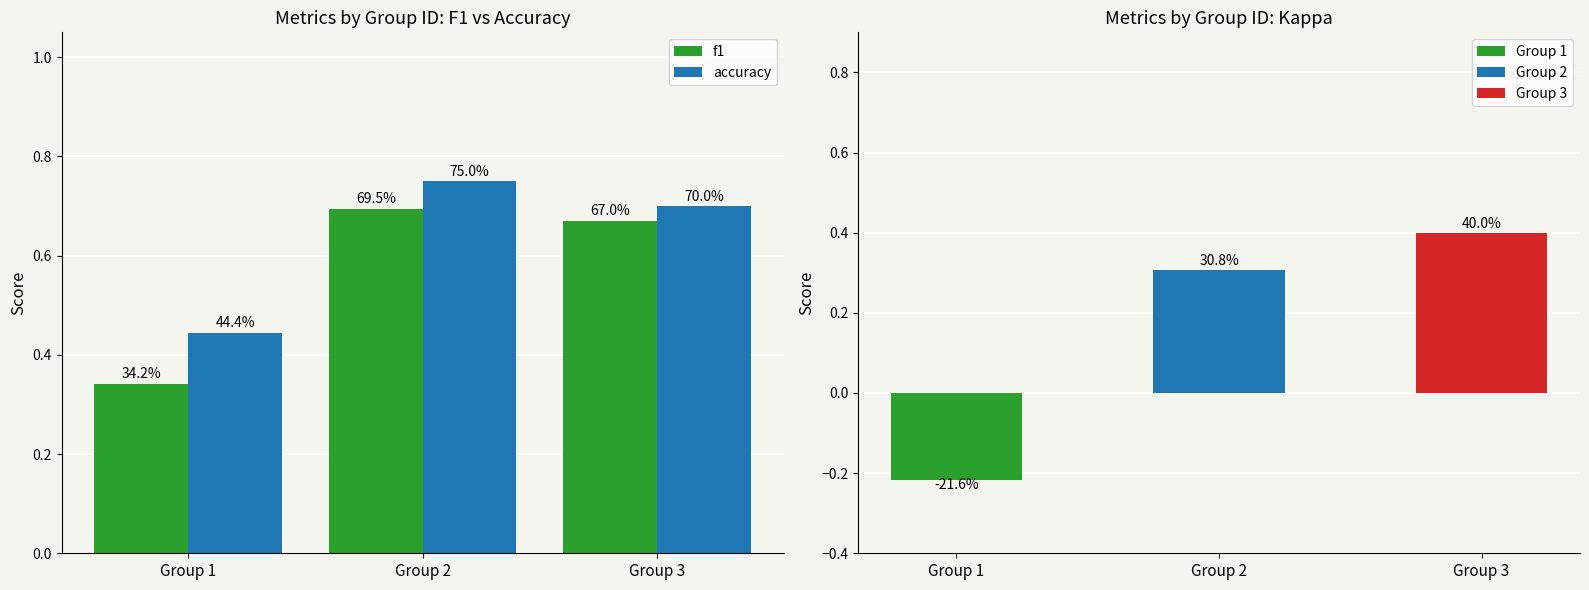

Reading left to right, extract all data points from this chart.

f1: 0.3	0.7	0.7
accuracy: 0.4	0.8	0.7